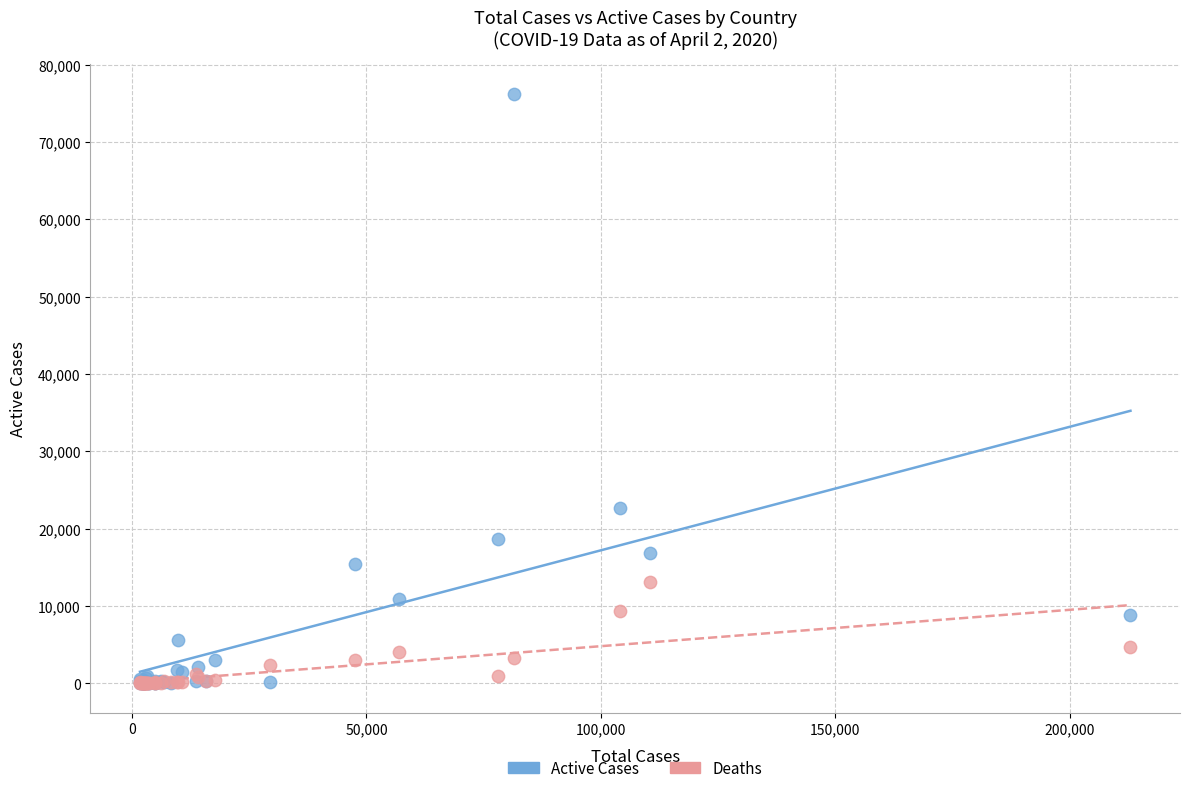

Across all series, what Y value is closest to 38121?

22647